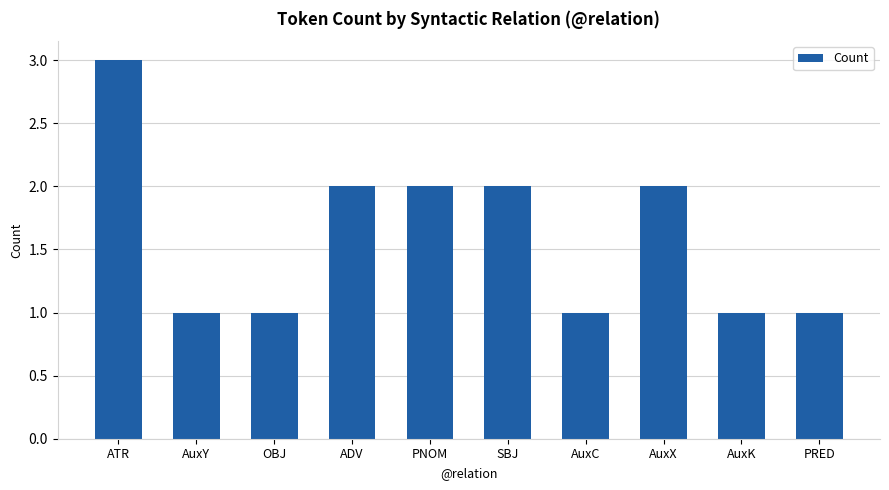

Between PNOM and AuxC, which is larger?

PNOM